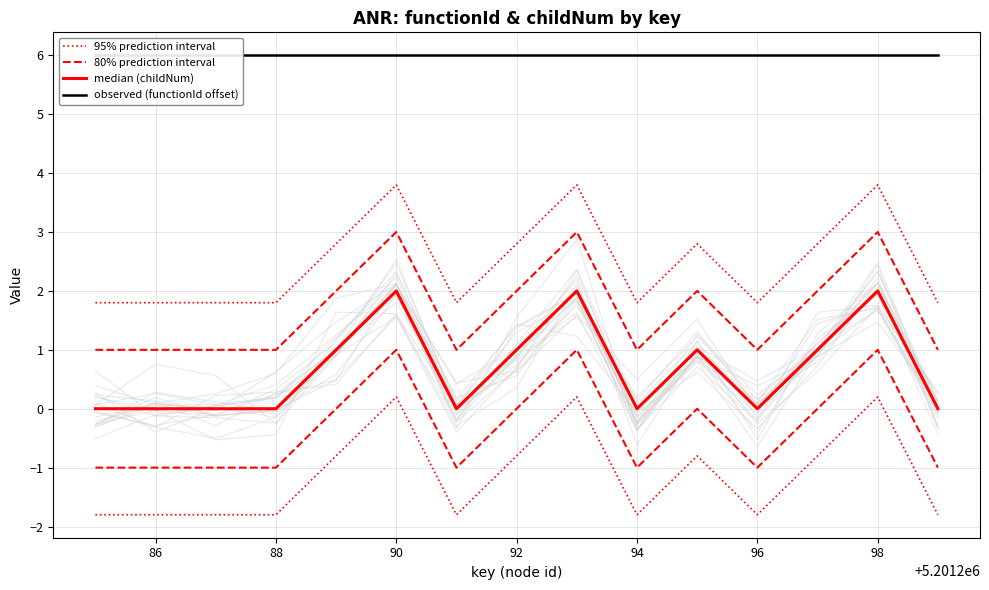

Count the 80% prediction interval values in the range 1 to 2.

12